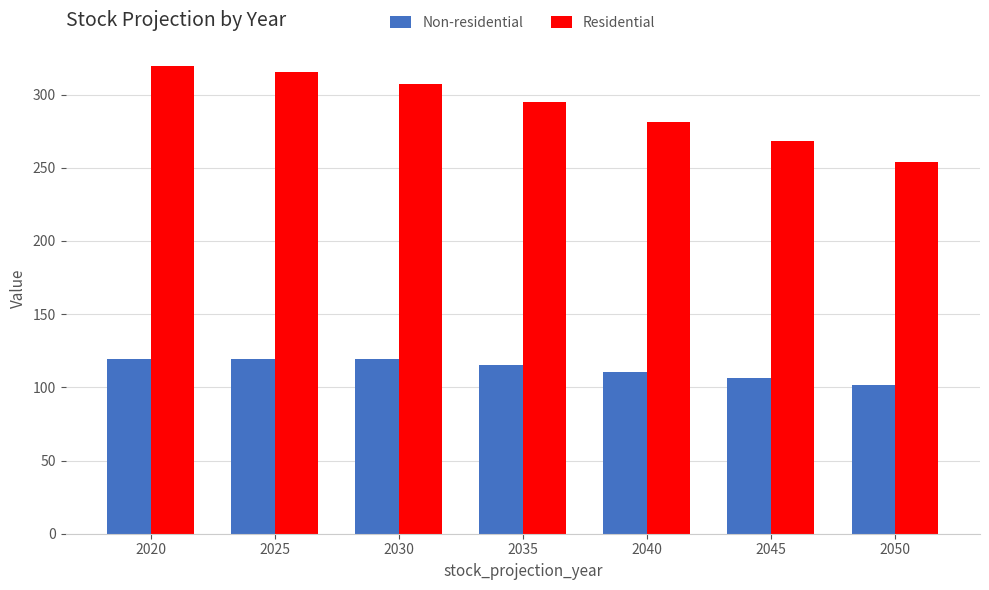

At which category does the chart reach its minimum across all series?

2050